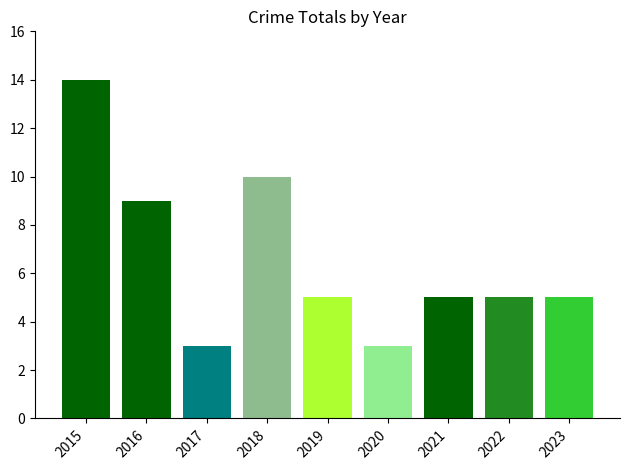

At which label does the data first exceed 5?

2015